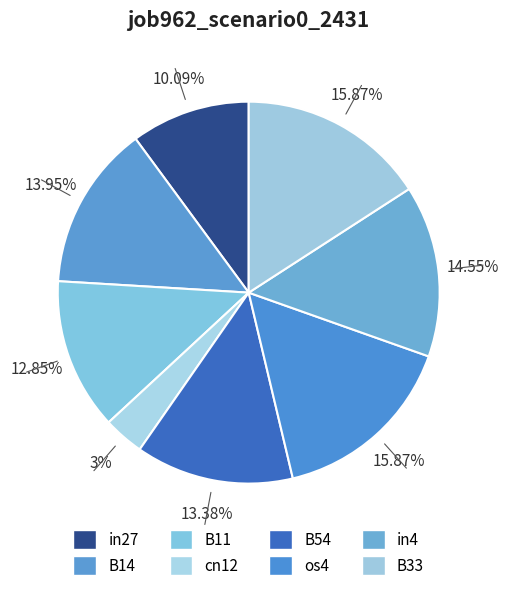

To the nearest percent, what portion does B14 represent?

14%